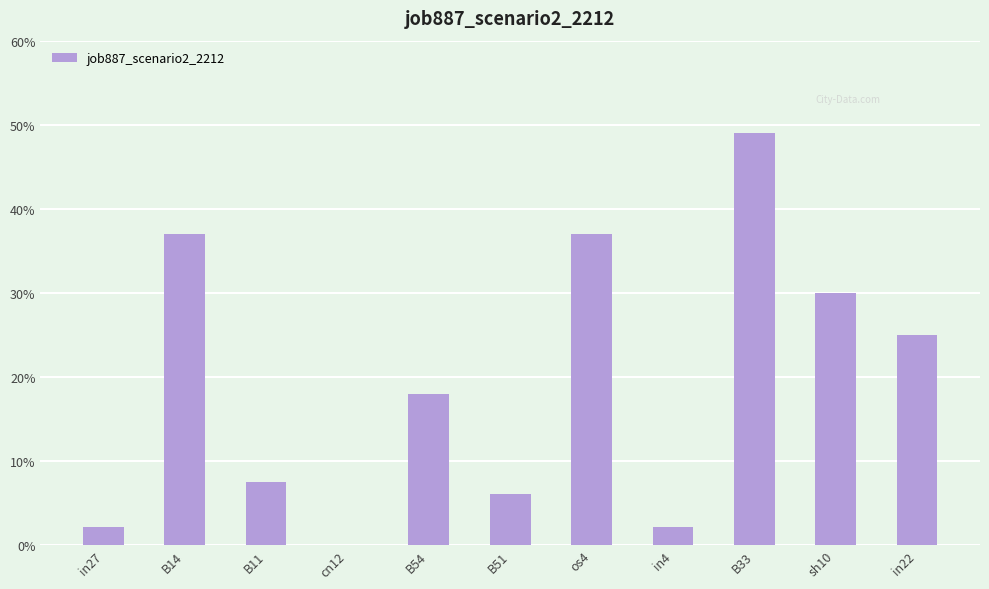

Are the bars horizontal?

No